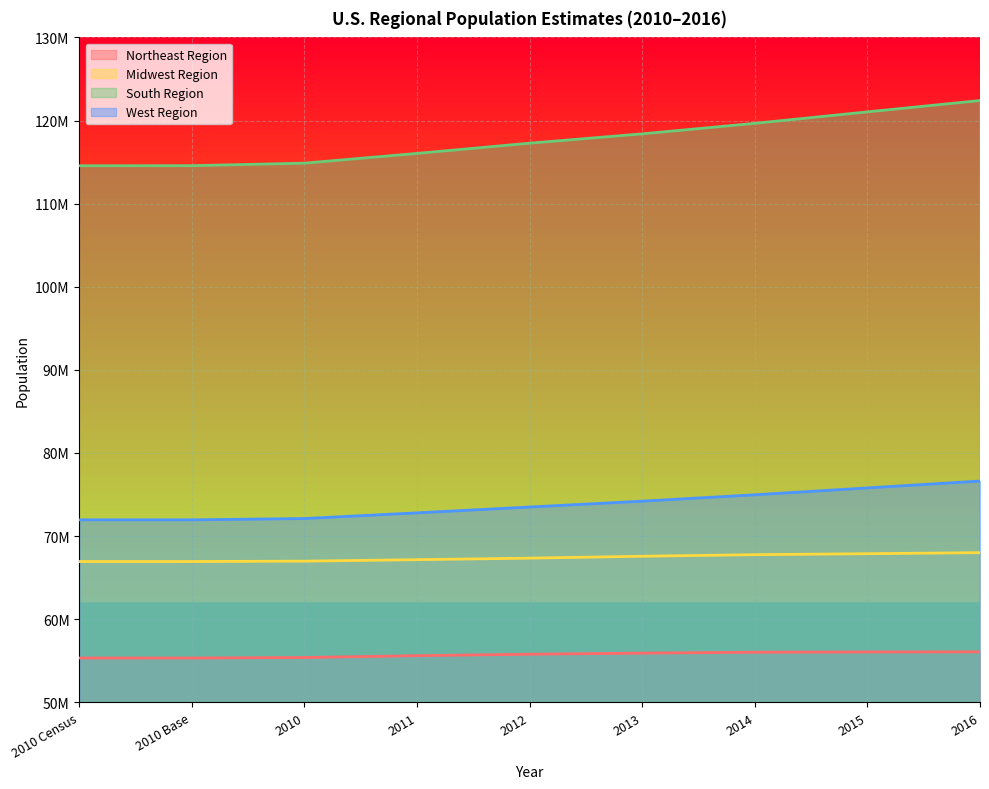

Reading left to right, transcribe all the data shown in this chart.

Northeast Region: 55317240	55318430	55380645	55600532	55776729	55907823	56015864	56047587	56058789
Midwest Region: 66927001	66929743	66974749	67152631	67336937	67564135	67752238	67869139	67996917
South Region: 114555744	114563045	114867066	116039399	117271075	118393244	119657737	121037542	122401186
West Region: 71945553	71946887	72103625	72787447	73489477	74192525	74960582	75788405	76614450